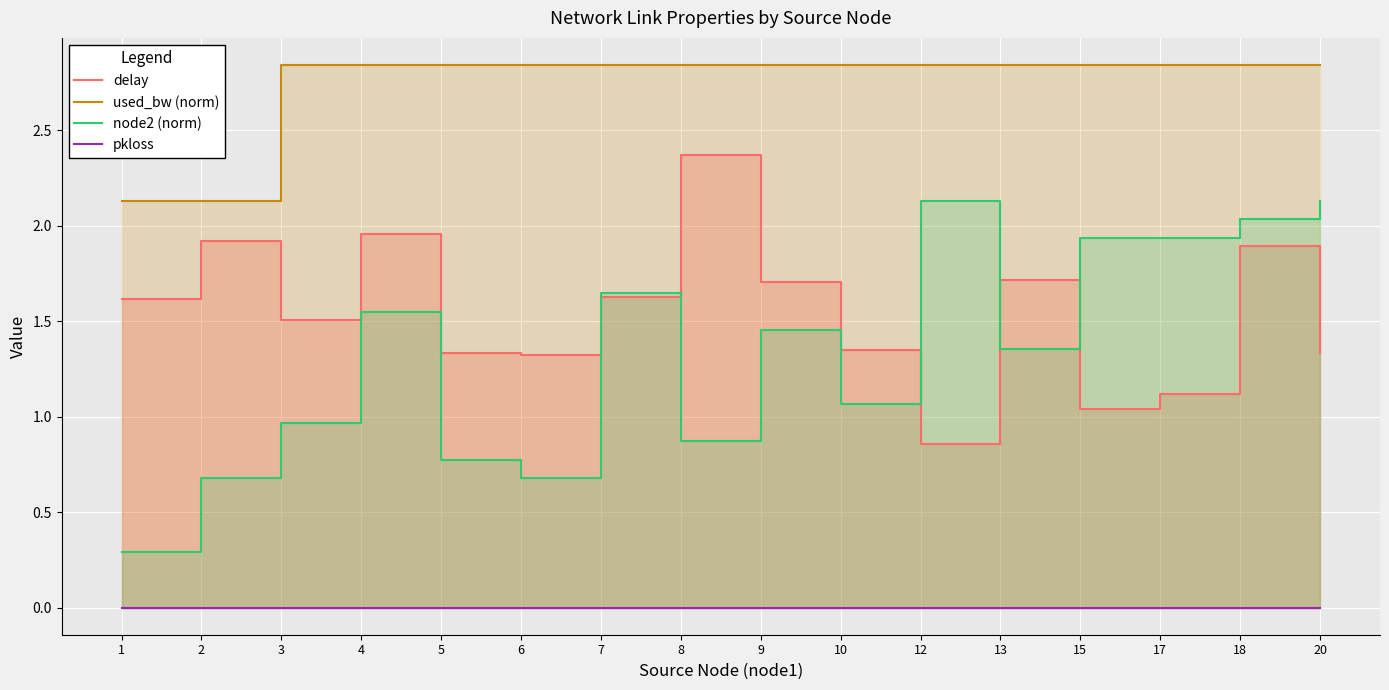

What is the difference between the second highest and second lowest values in the node2 (norm) series?

1.5